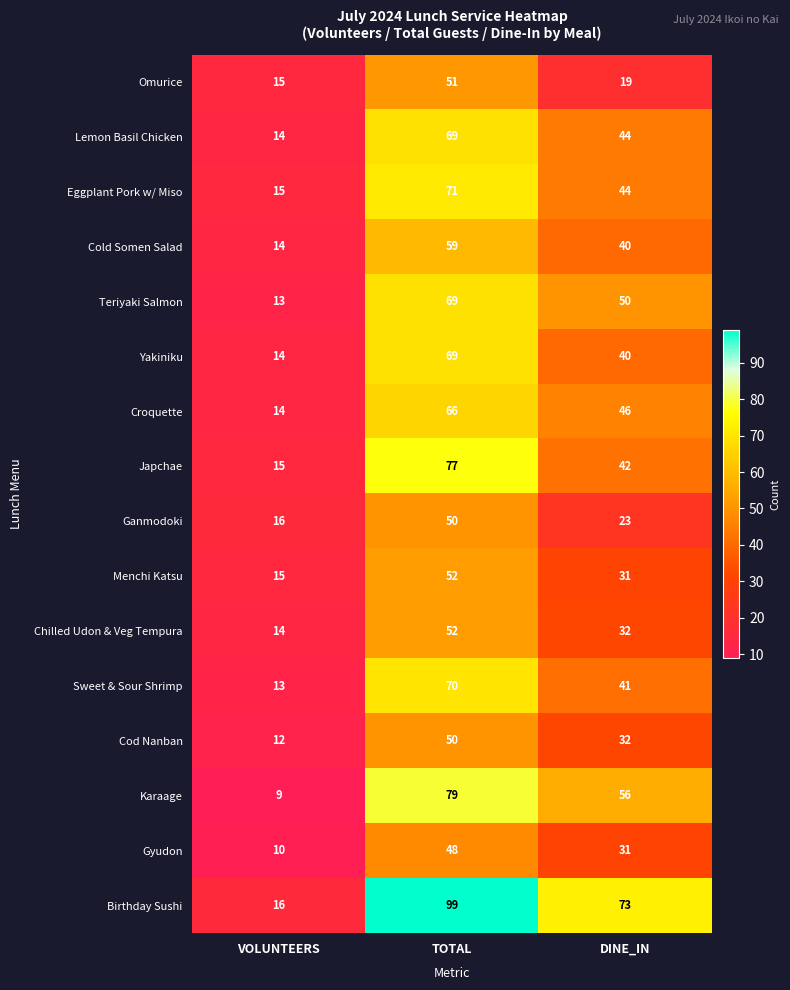

What is the highest value of the Menchi Katsu series?

52